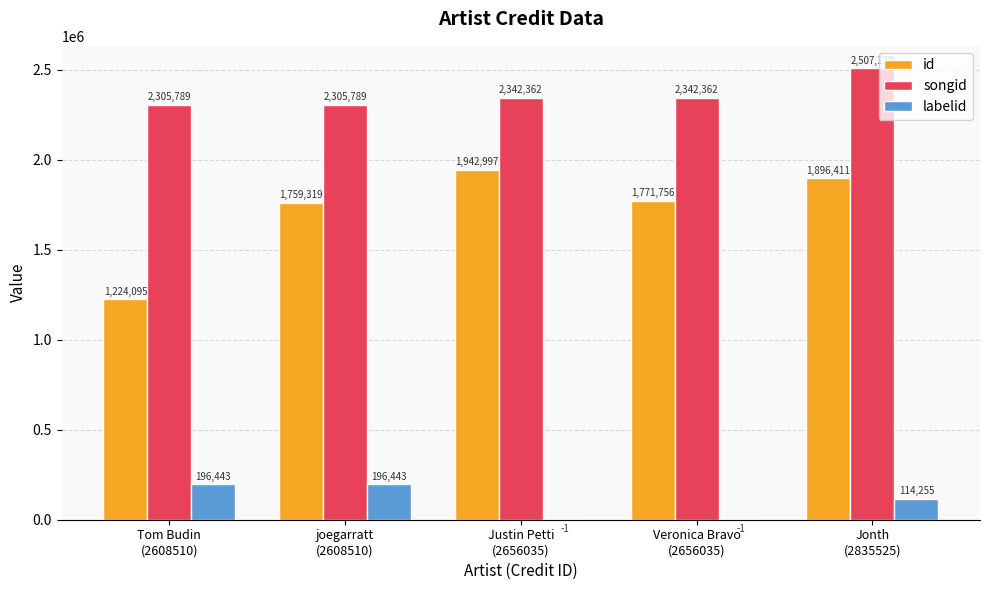

Reading left to right, what are all the values shown in this chart?

id: 1224095	1759319	1942997	1771756	1896411
songid: 2305789	2305789	2342362	2342362	2507120
labelid: 196443	196443	-1	-1	114255